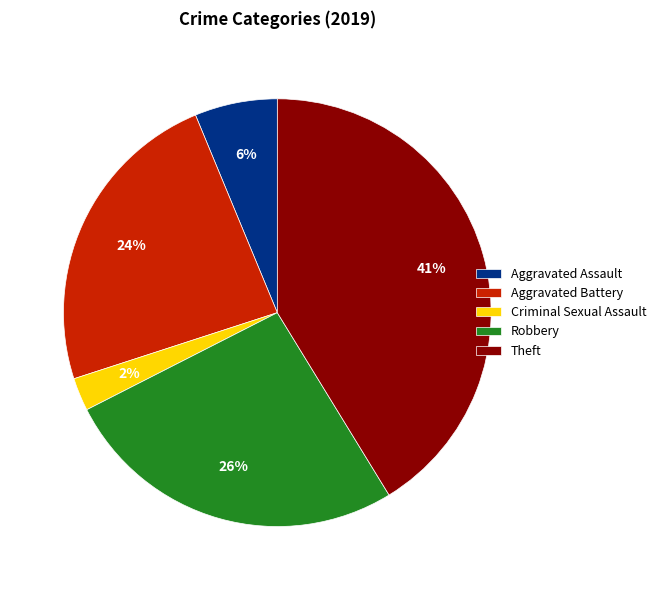

What is the largest slice in the pie chart?

Theft